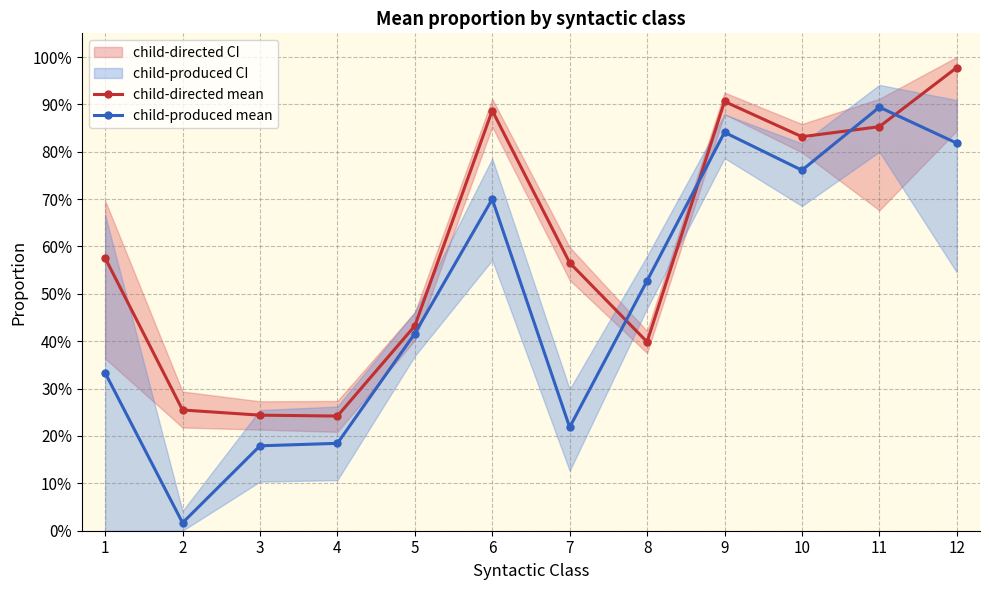

What is the highest value of the child-produced mean series?

0.9